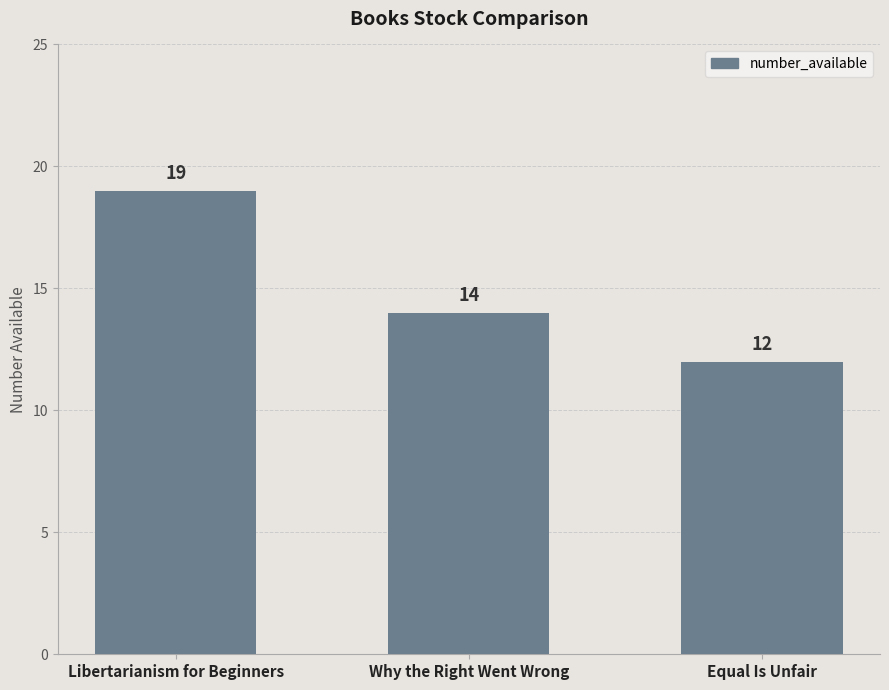

The value at Libertarianism for Beginners is 19. True or false?

True